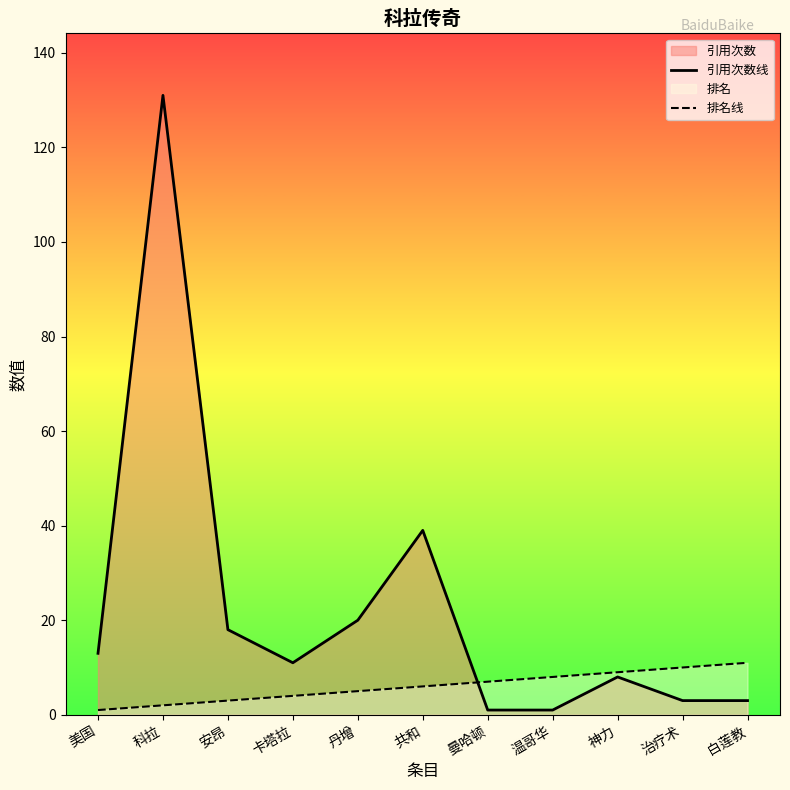

Rank the series at 共和 from highest to lowest value.

引用次数线, 排名线